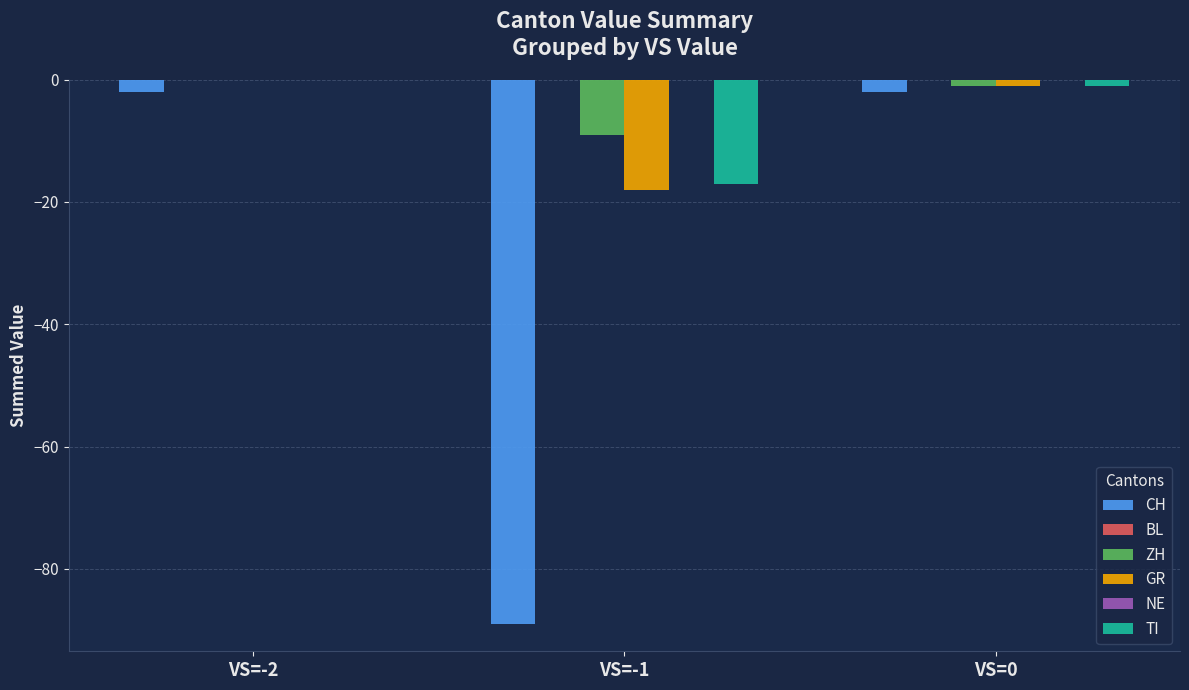

How many values in the GR series exceed -1?

1